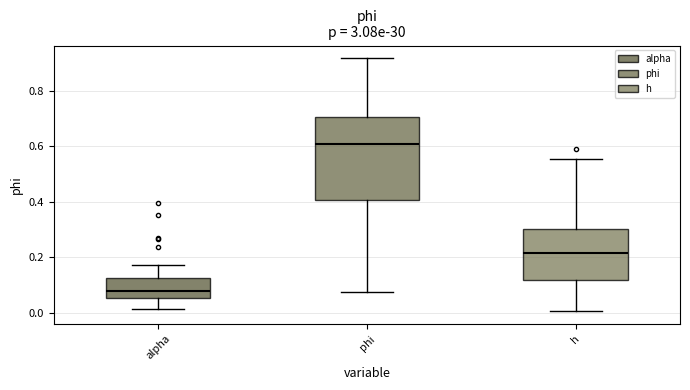

Reading left to right, read every box against the y-axis: the position of its median line, the range the box covers, and the ends of its whiskers. The values are not printed on the chart, so give them approximately, as read against the axis.

alpha: median 0.08, box 0.06 to 0.12, whiskers 0.02 to 0.18
phi: median 0.60, box 0.40 to 0.70, whiskers 0.08 to 0.92
h: median 0.22, box 0.12 to 0.30, whiskers 0.00 to 0.56